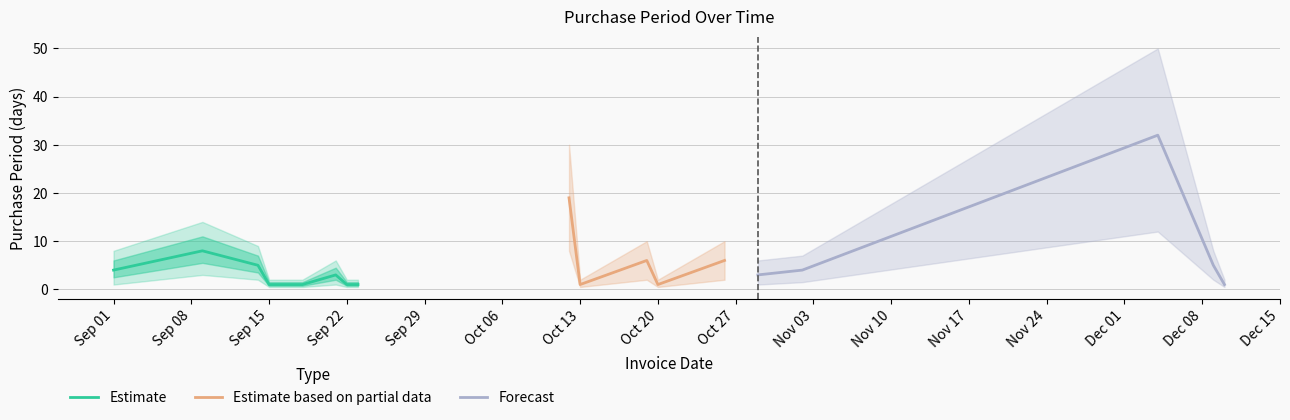

The lower_band series shows 5.7 at 2015-12-04. True or false?

False